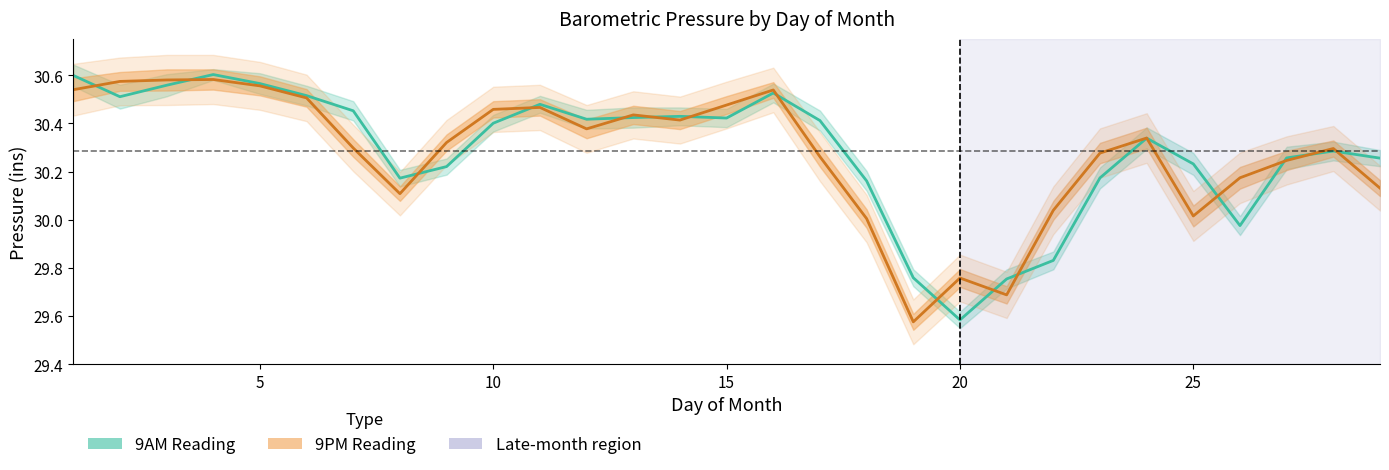

Rank the series by their maximum value, from lowest to highest.

9PM Pressure (centre), 9AM Pressure (centre)